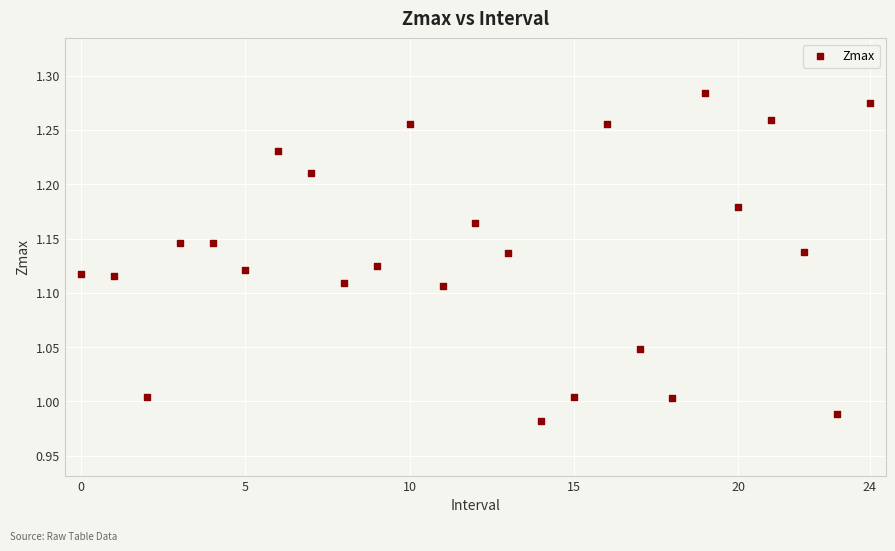

What is the range of Y values (max minus min)?

0.3